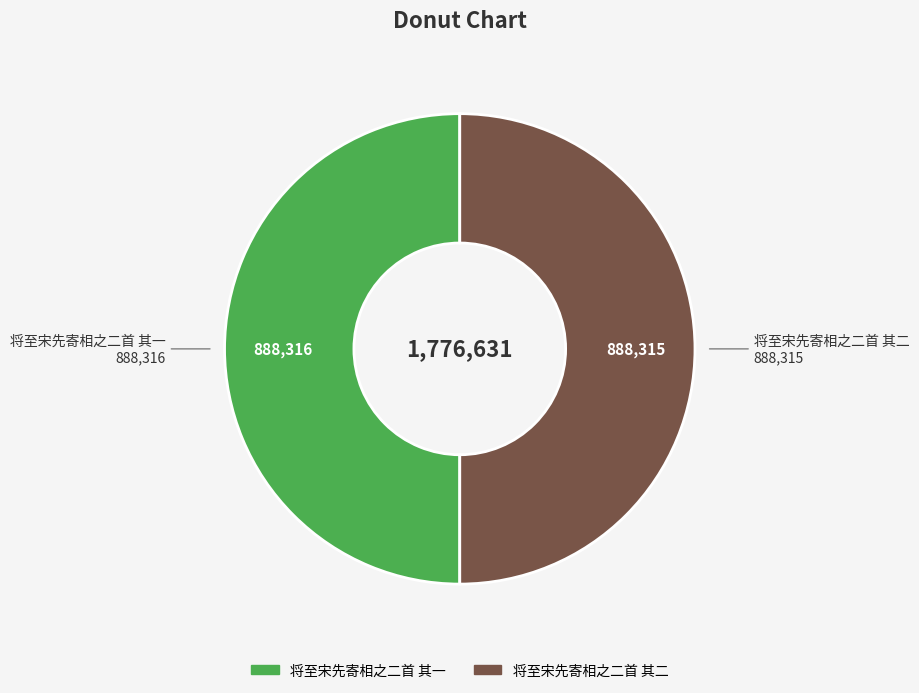

What is the ratio of the value at 将至宋先寄相之二首 其二 to the value at 将至宋先寄相之二首 其一?

1.0